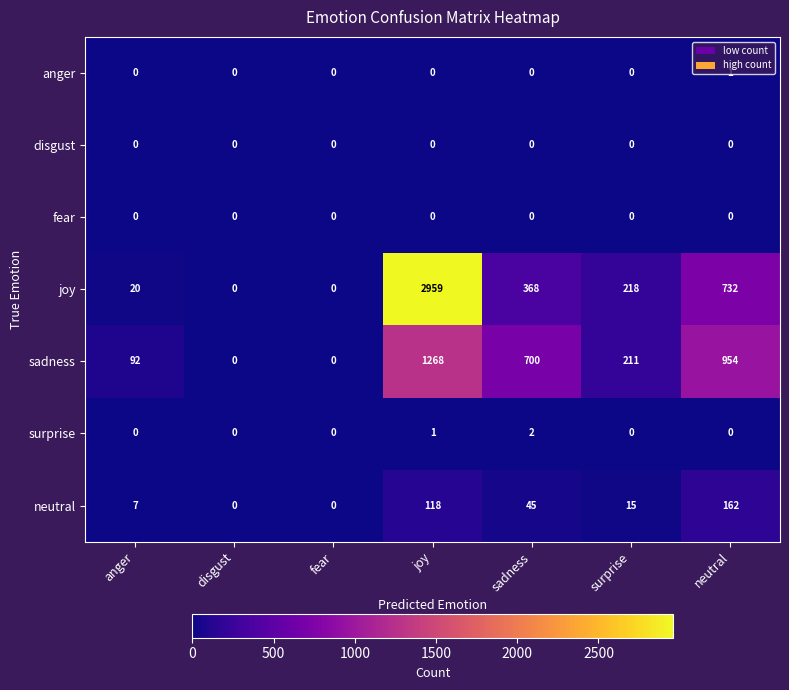

What is the difference between the maximum and minimum values in the joy series?

2959